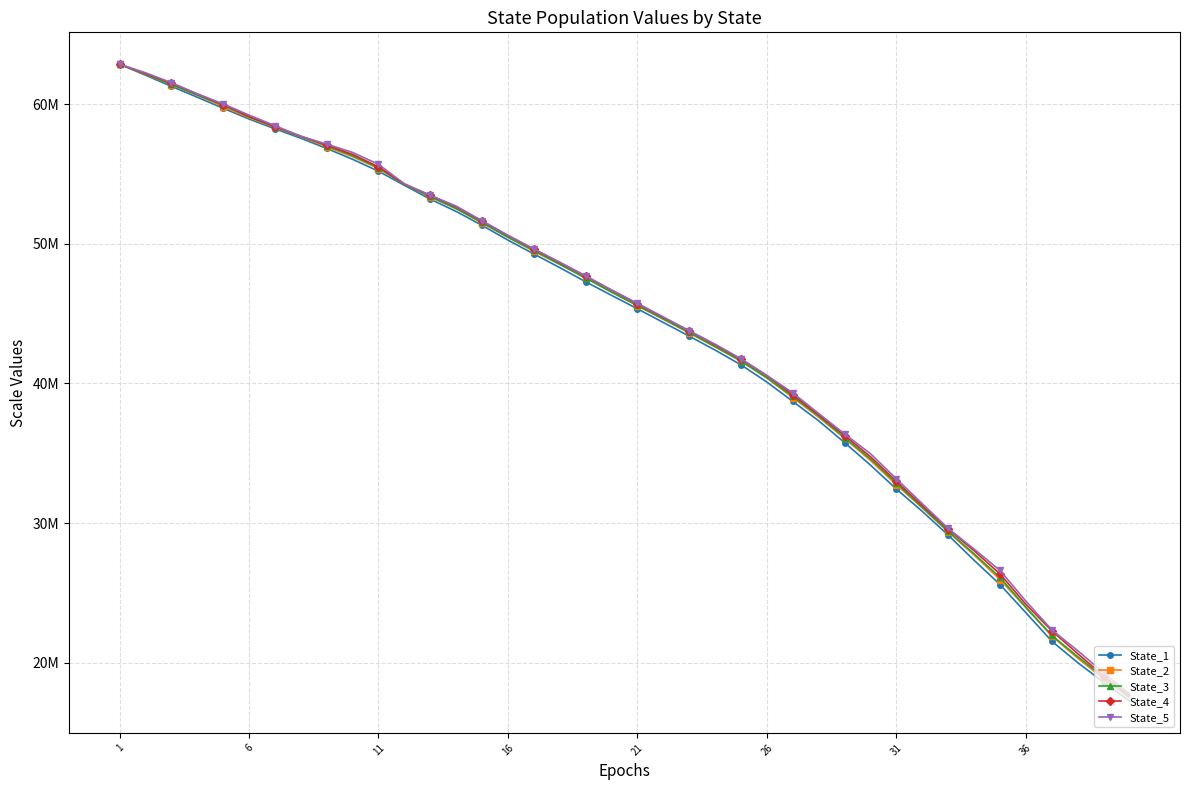

What are all the series names shown in the legend?

State_1, State_2, State_3, State_4, State_5